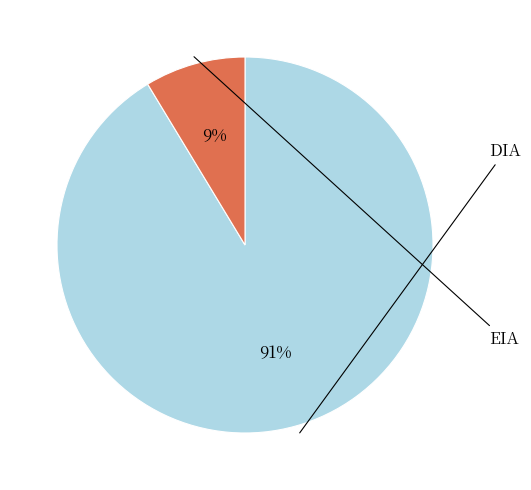

Is there a majority slice in this chart?

Yes